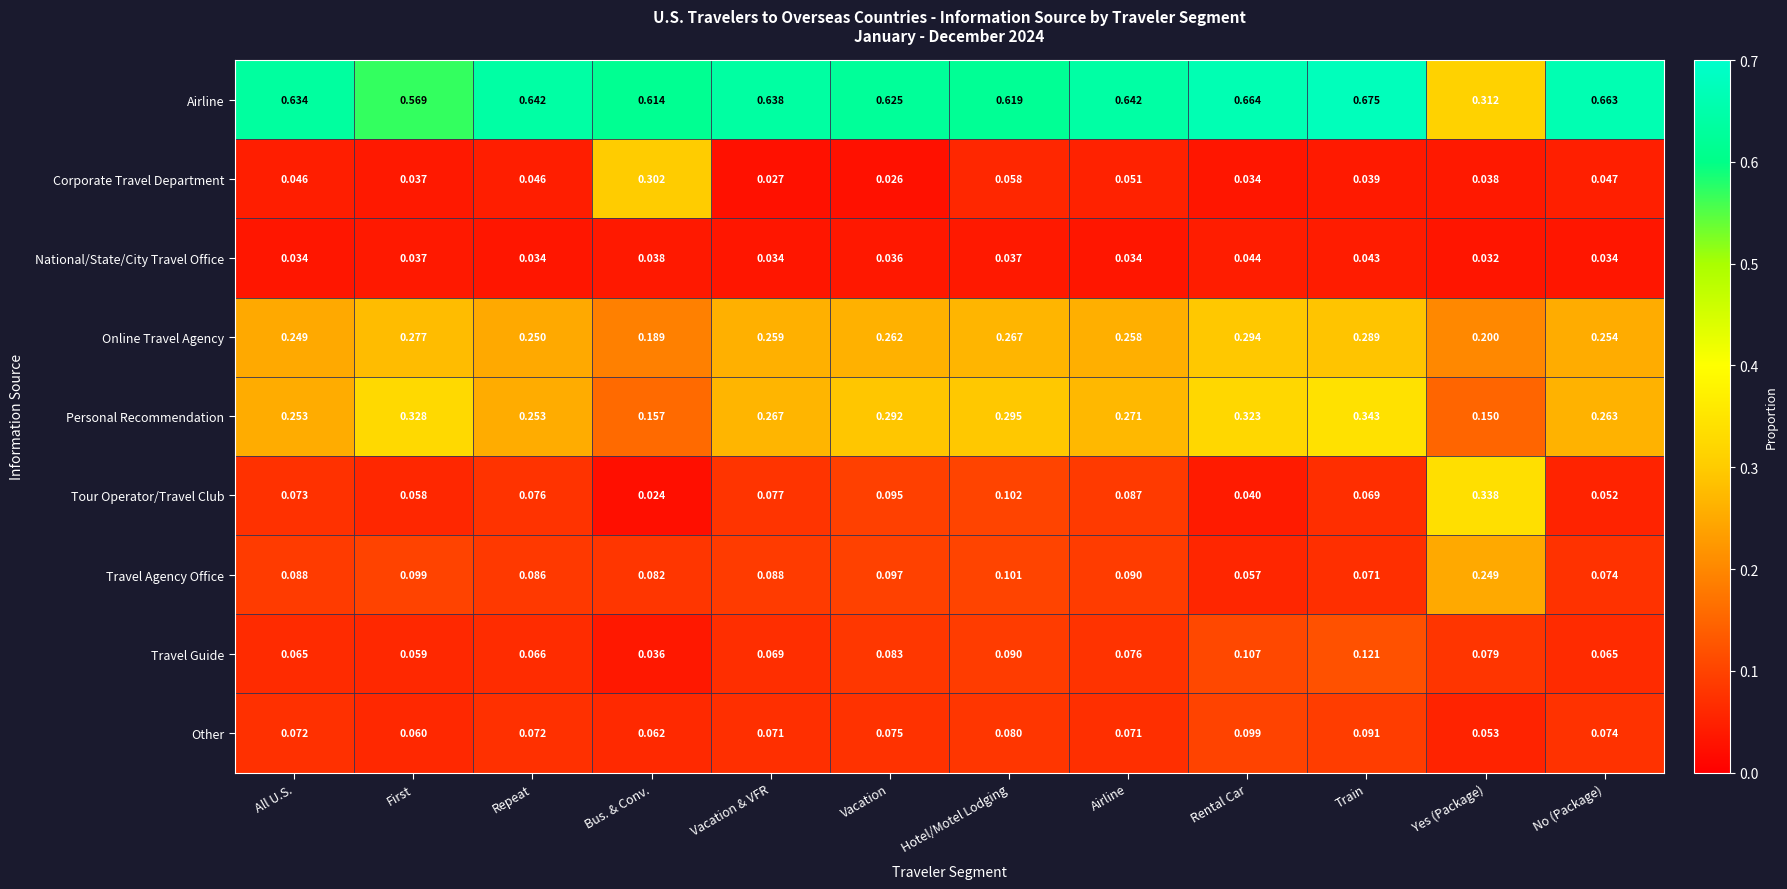

At which label is Online Travel Agency closest to 0?

Bus. & Conv.